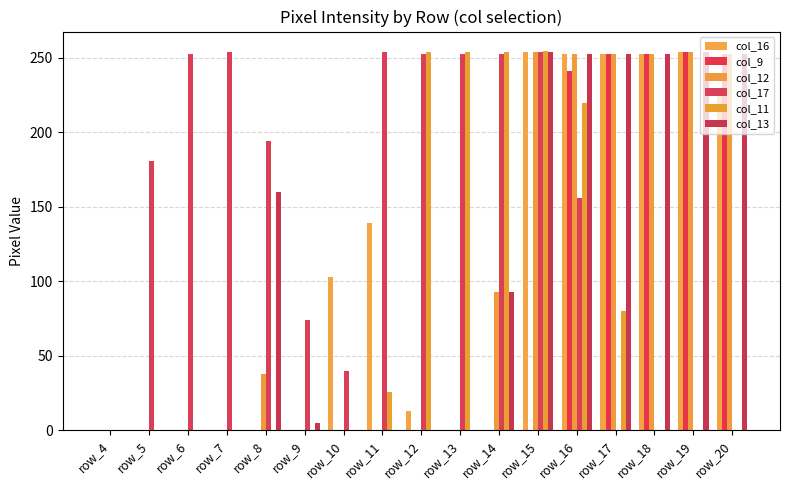

What is the spread (max minus min) of values at row_15?

255